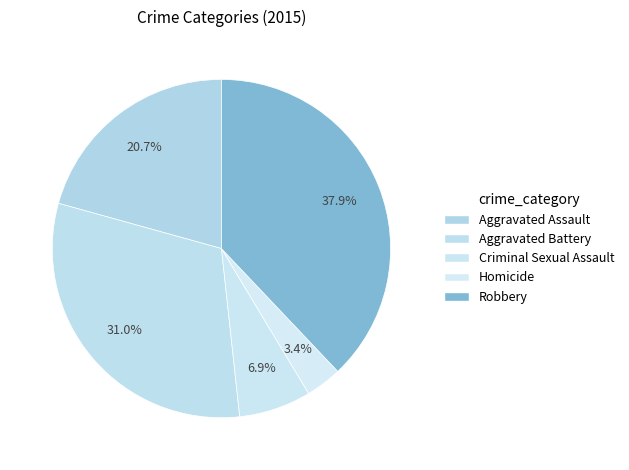

How much of the chart is everything except Aggravated Battery?

69.0%